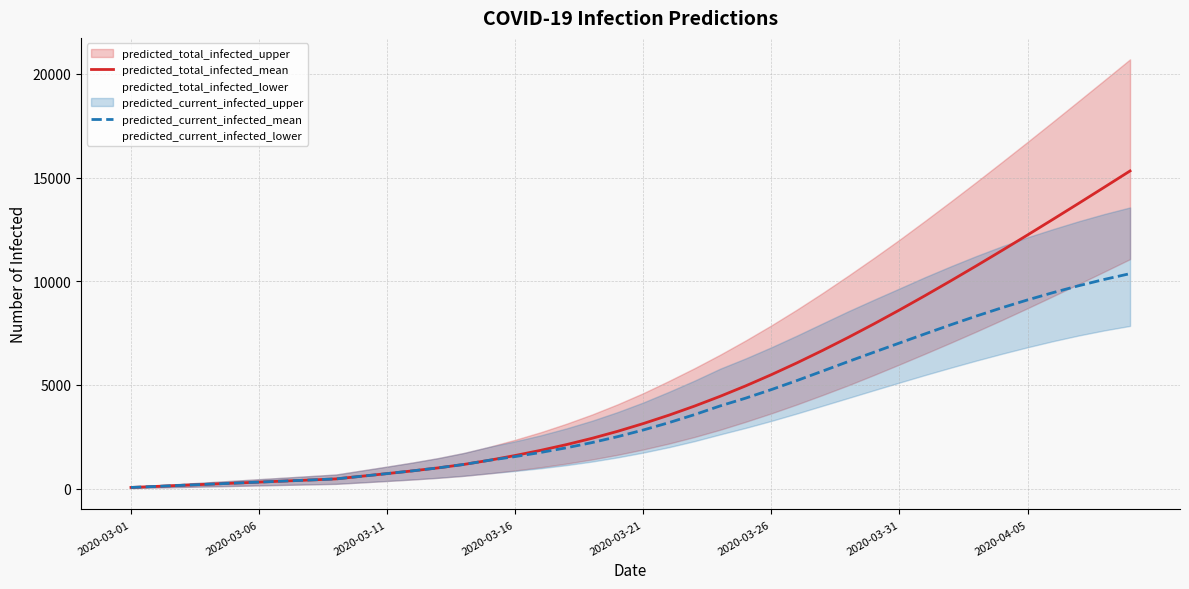

Reading right to left, what are all the values shown in this chart?

predicted_total_infected_mean: 15320	14538	13761	12993	12232	11482	10743	10018	9307	8613	7940	7289	6663	6063	5493	4954	4449	3977	3539	3134	2761	2423	2119	1844	1594	1365	1163	997	853	720	592	464	412	361	309	258	206	155	103	52
predicted_current_infected_mean: 10366	10089	9784	9453	9099	8721	8320	7898	7462	7019	6574	6125	5666	5210	4773	4362	3985	3565	3178	2824	2503	2217	1965	1741	1542	1365	1163	997	853	720	592	464	412	361	309	258	206	155	103	52